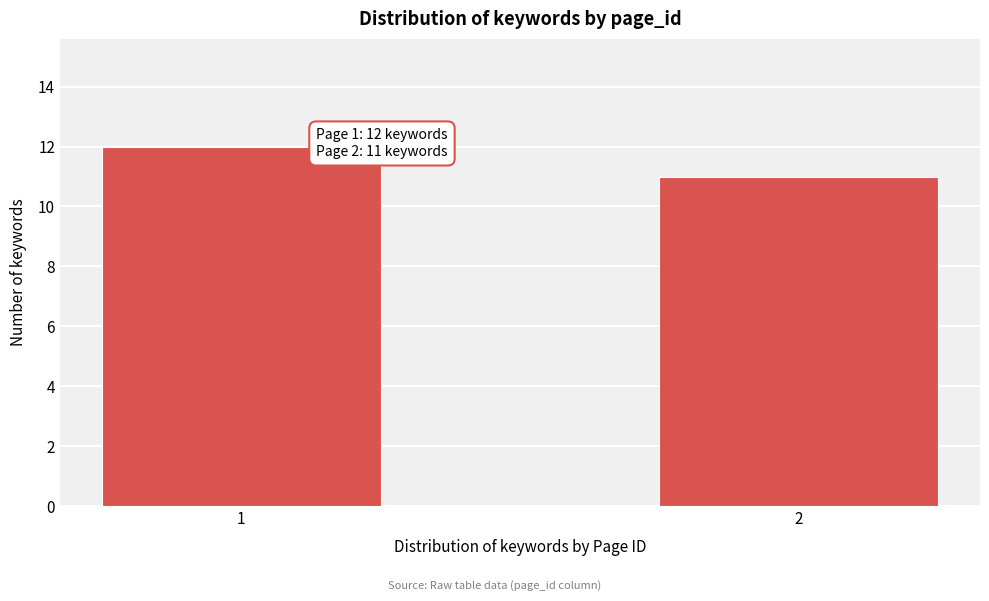

Reading left to right, transcribe all the data shown in this chart.

1=12	2=11